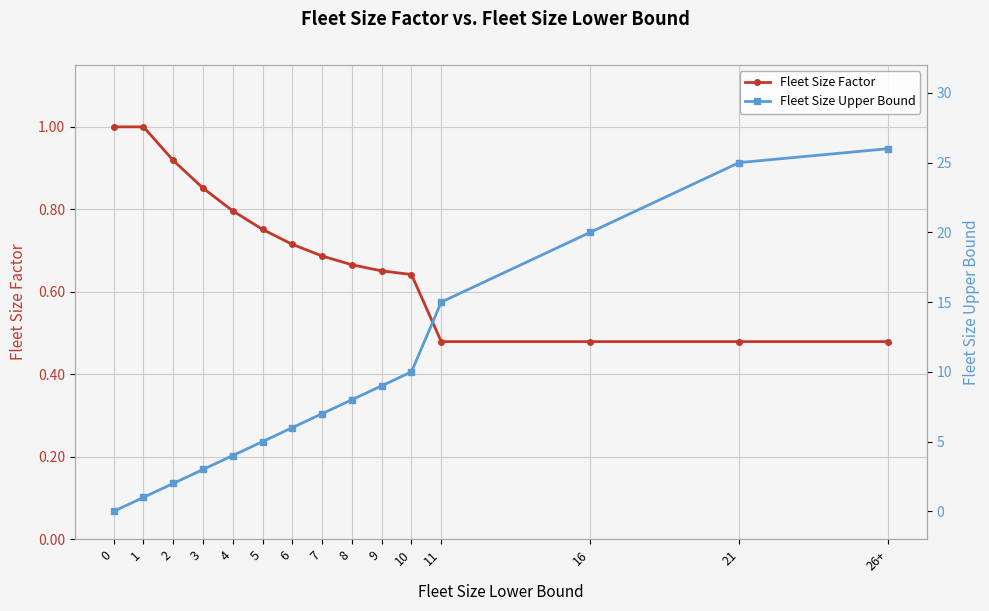

The Fleet Size Factor series shows 1.0 at 0. True or false?

True